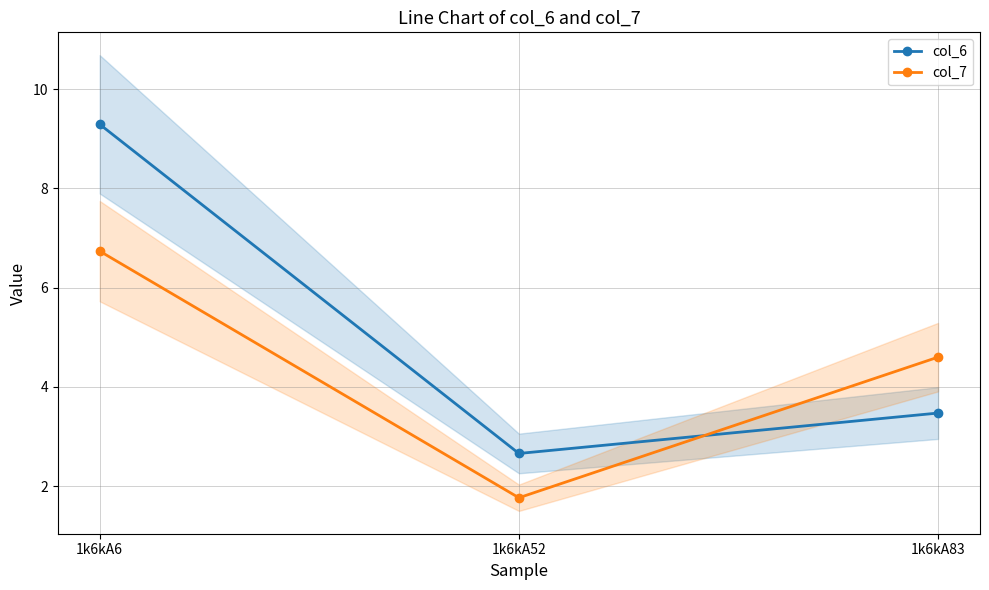

Reading left to right, list all the values displayed in this chart.

col_6: 1k6kA6=9.3	1k6kA52=2.7	1k6kA83=3.5
col_7: 1k6kA6=6.7	1k6kA52=1.8	1k6kA83=4.6